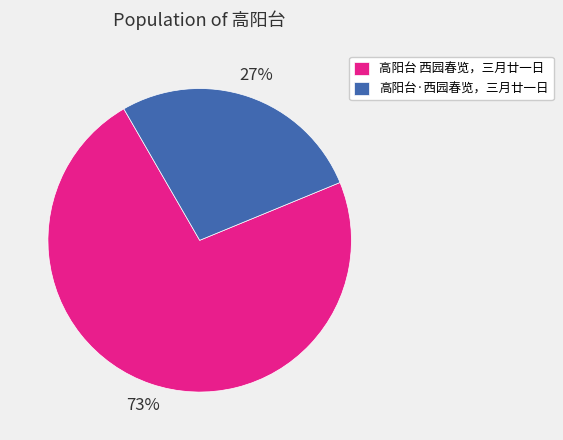

How many slices are in this pie chart?

2